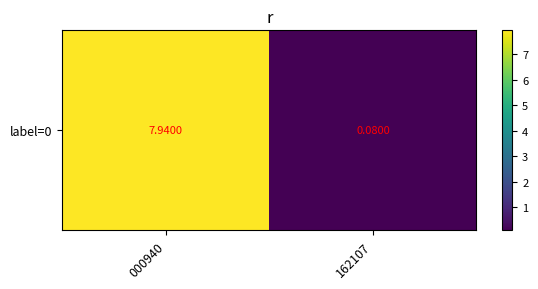

The value at 162107 is 0.1. True or false?

False